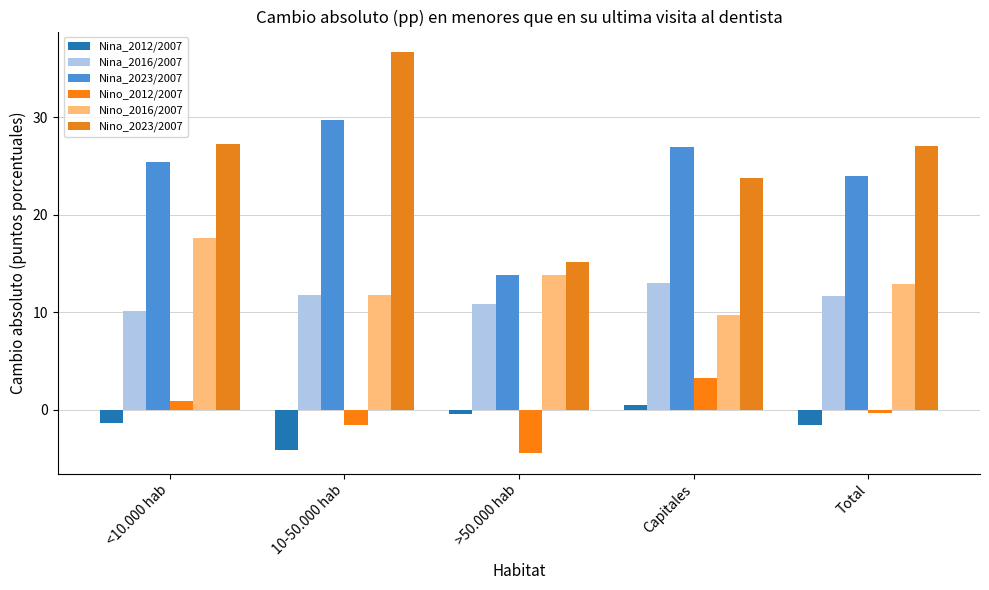

Between Total and <10.000 hab, which is larger?

<10.000 hab